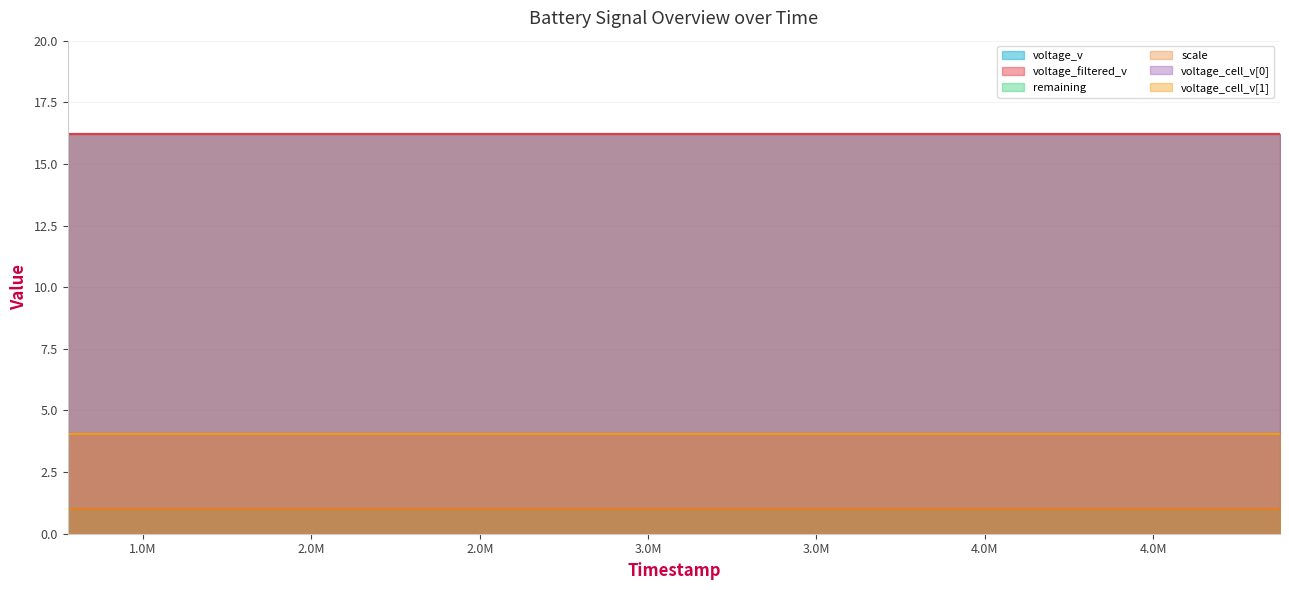

True or false: voltage_cell_v[0] and voltage_v cross at least once.

False